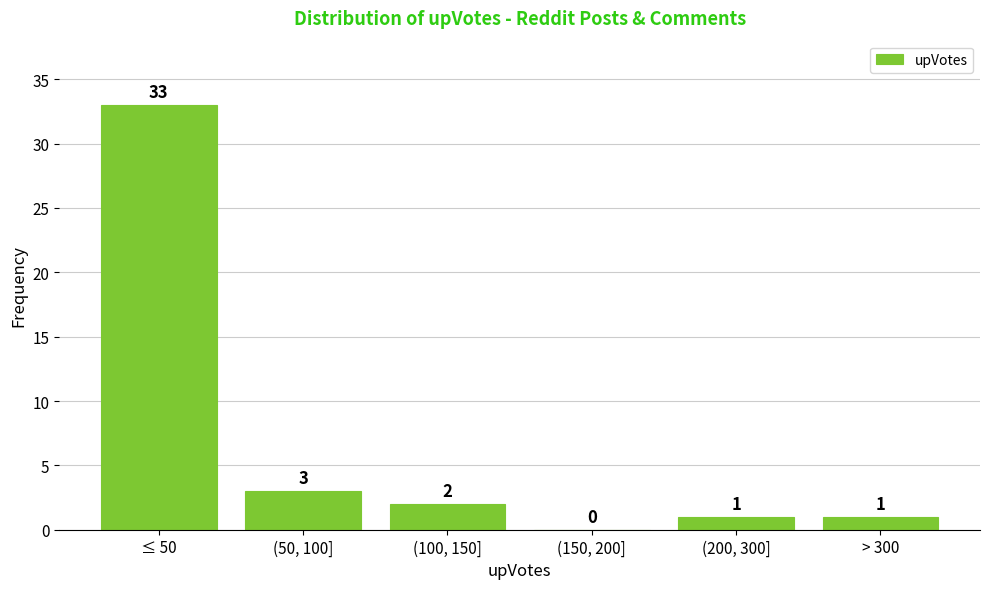

Reading left to right, what are all the values shown in this chart?

≤ 50=33	(50, 100]=3	(100, 150]=2	(150, 200]=0	(200, 300]=1	> 300=1